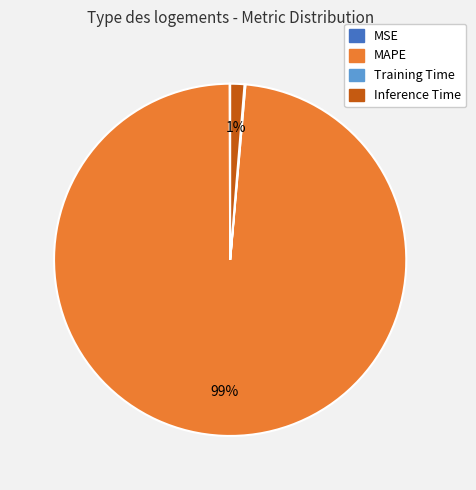

To the nearest percent, what is the difference between the largest and smallest slice percentages?

99%